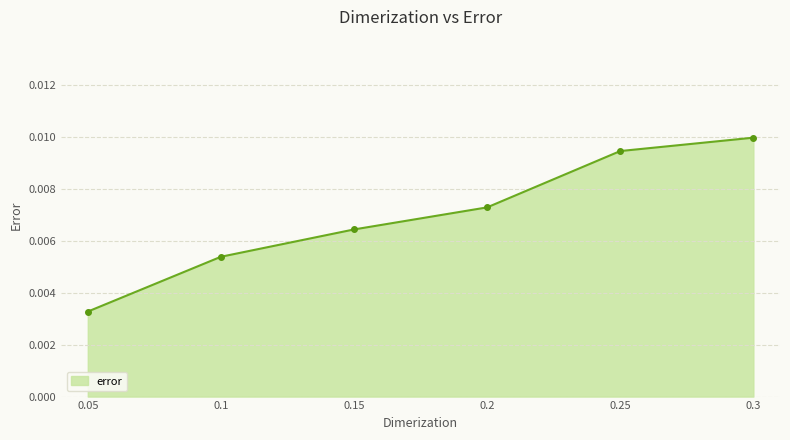

Between 0.15 and 0.3, which is larger?

0.3